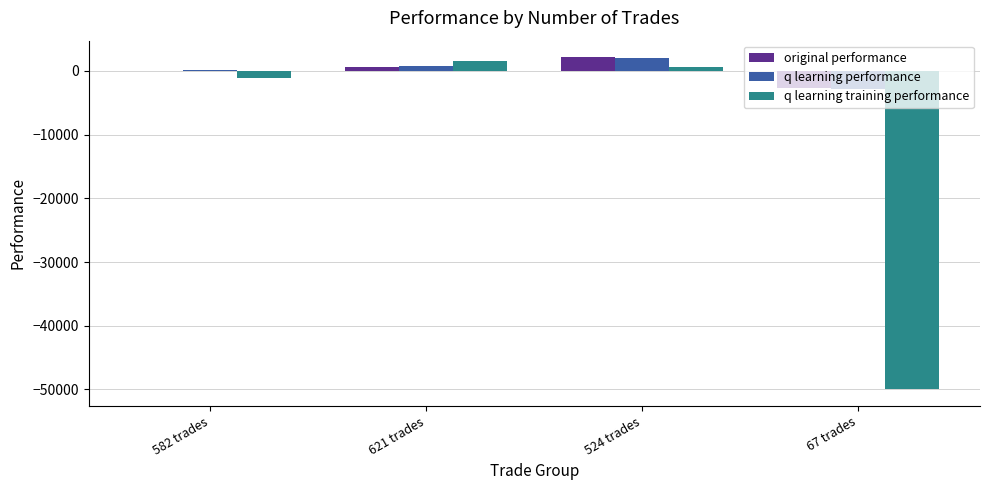

How many groups of bars are there?

4